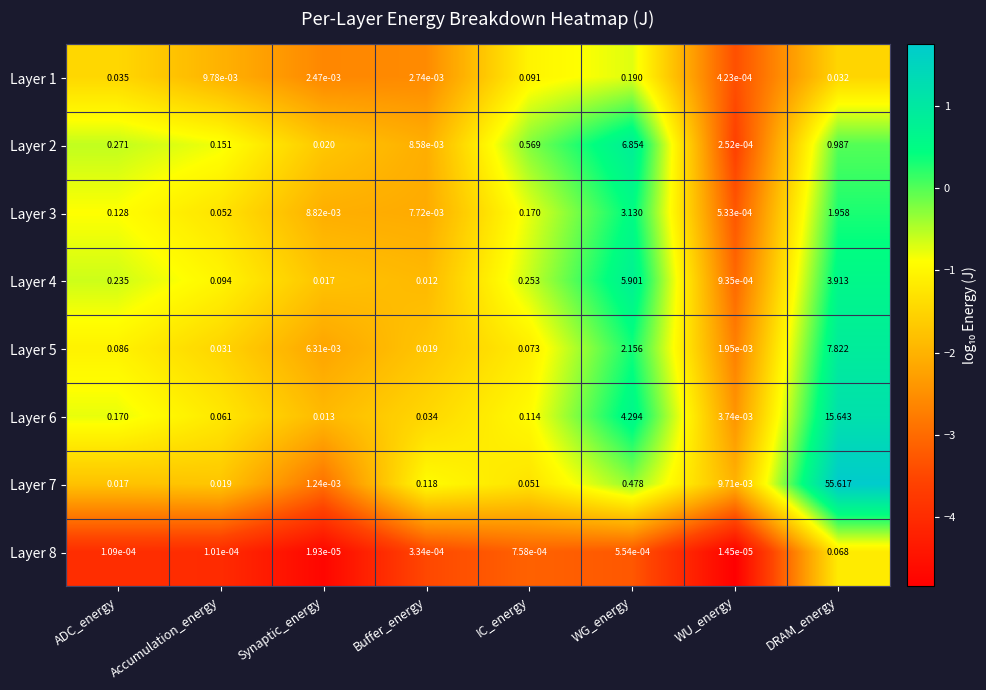

Which category has the highest value across all series?

DRAM_energy